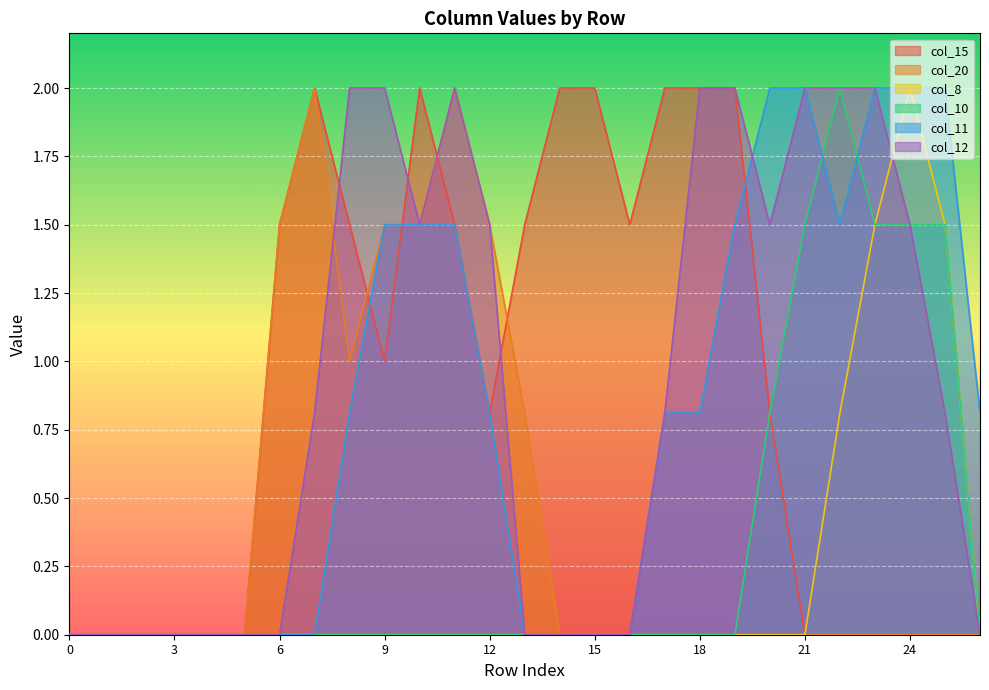

What value does the col_11 series have at 20?

2.0